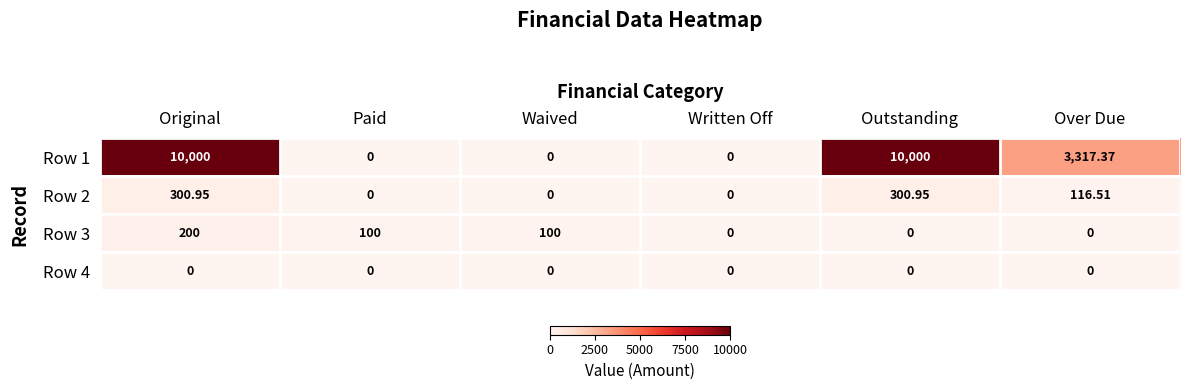

At which category is the sum across all series the highest?

Original